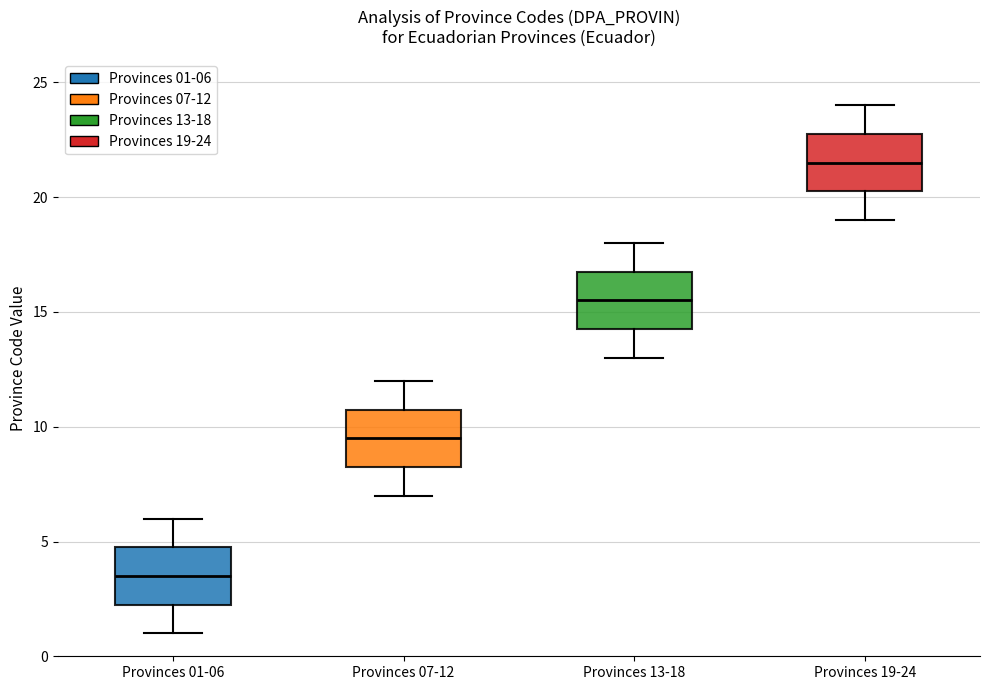

Reading left to right, read every box against the y-axis: the position of its median line, the range the box covers, and the ends of its whiskers. The values are not printed on the chart, so give them approximately, as read against the axis.

Provinces 01-06: median 3.5, box 2.5 to 5.0, whiskers 1.0 to 6.0
Provinces 07-12: median 9.5, box 8.5 to 11.0, whiskers 7.0 to 12.0
Provinces 13-18: median 15.5, box 14.5 to 17.0, whiskers 13.0 to 18.0
Provinces 19-24: median 21.5, box 20.5 to 23.0, whiskers 19.0 to 24.0